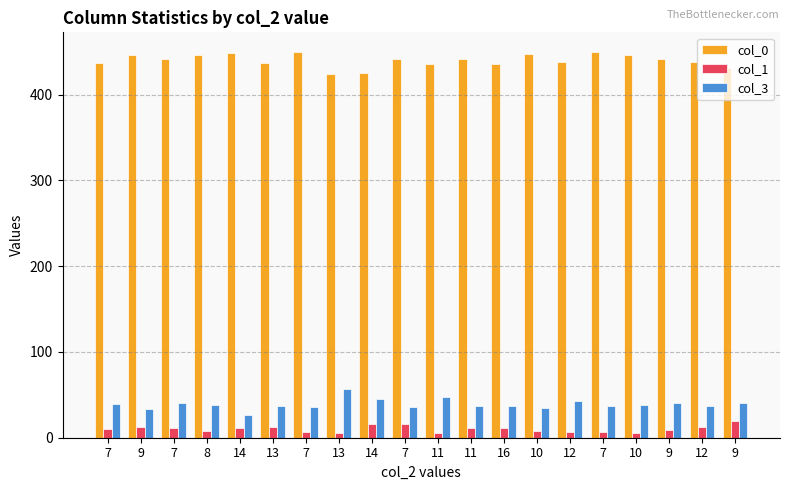

How many series are shown in this chart?

3